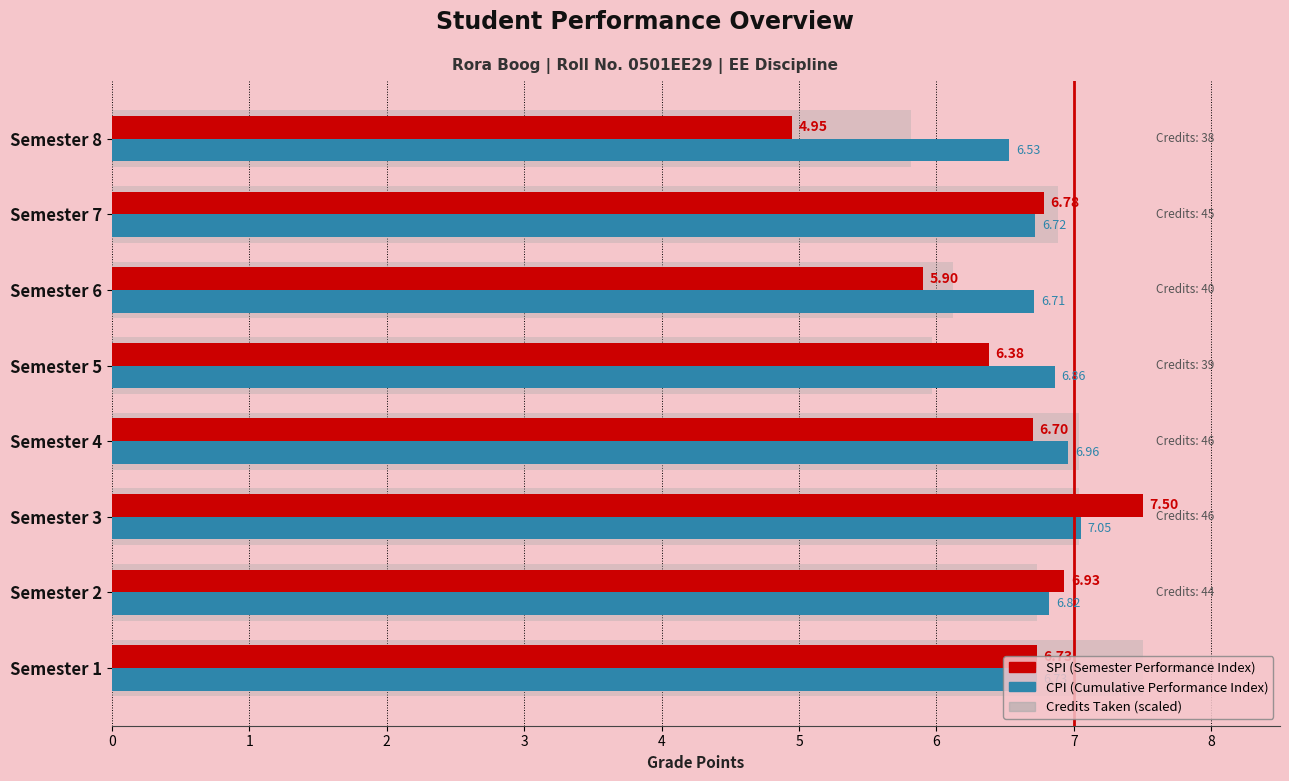

What is the difference between the highest and lowest values at Semester 1?

0.8